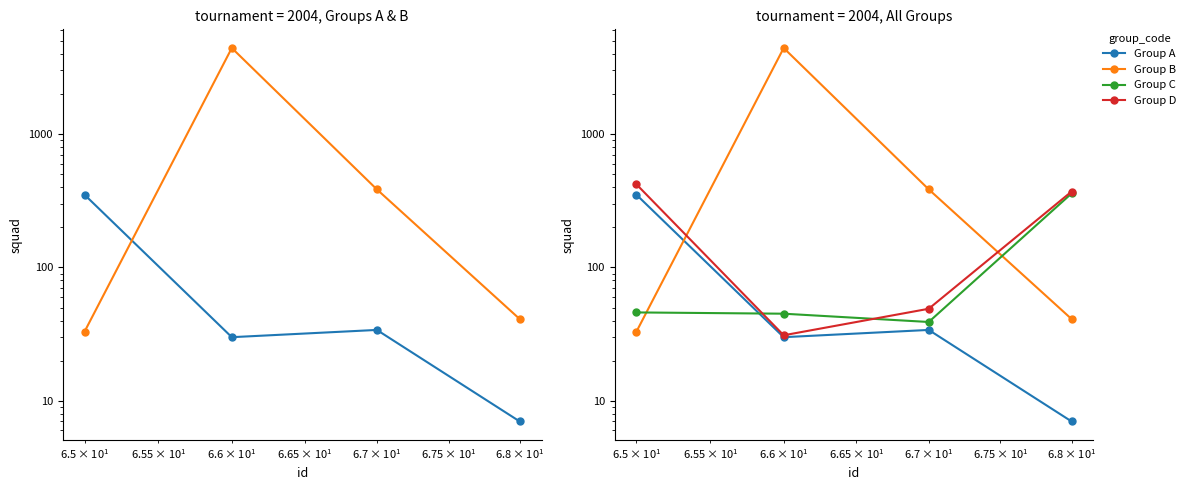

True or false: Group B has a value of 52 at 1.

False